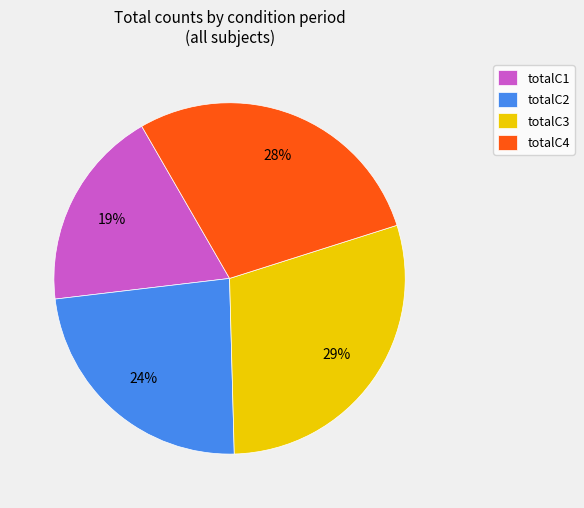

Approximately how many times larger is the value at totalC4 compared to totalC2?

1.2